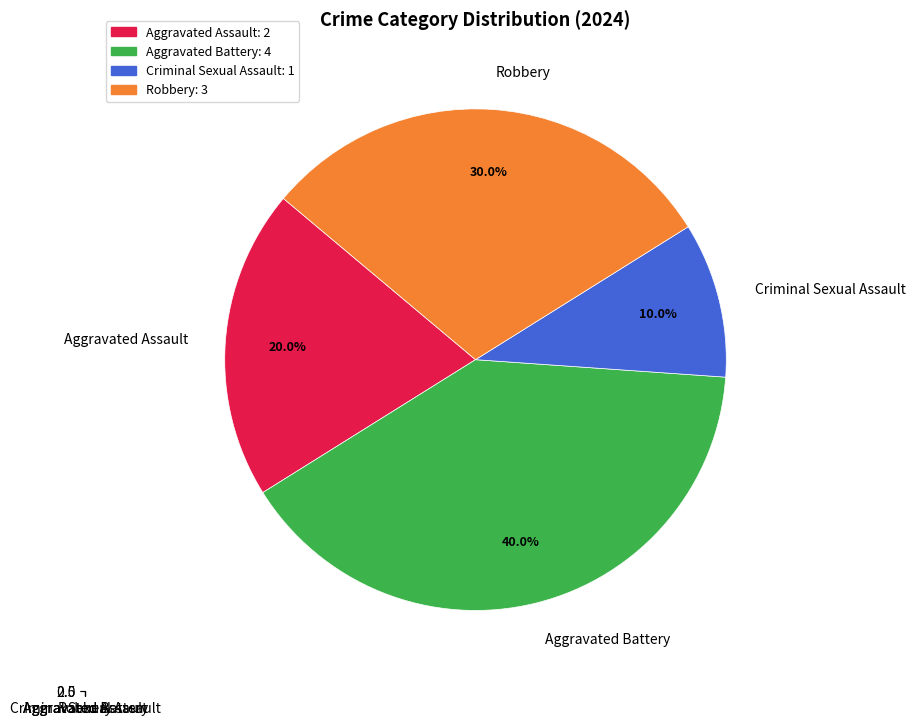

Count the number of slices in the pie.

4